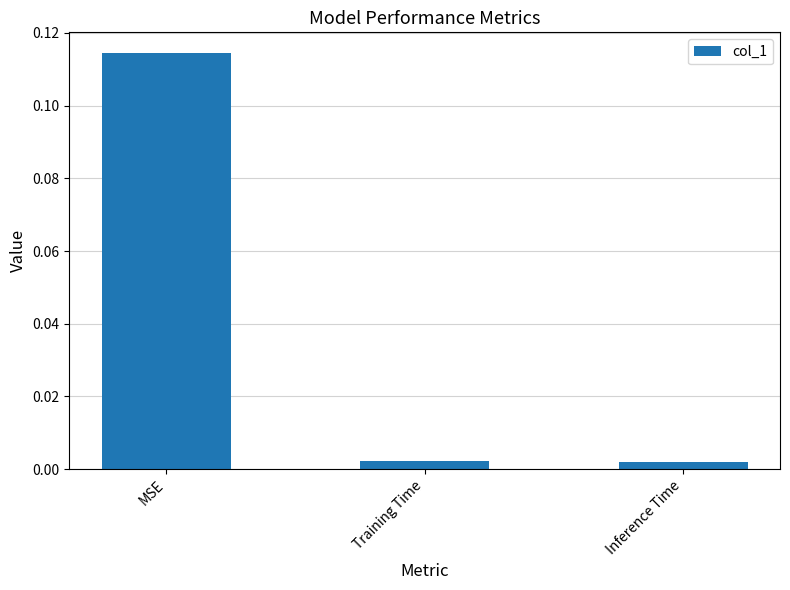

Between Training Time and MSE, which is larger?

MSE